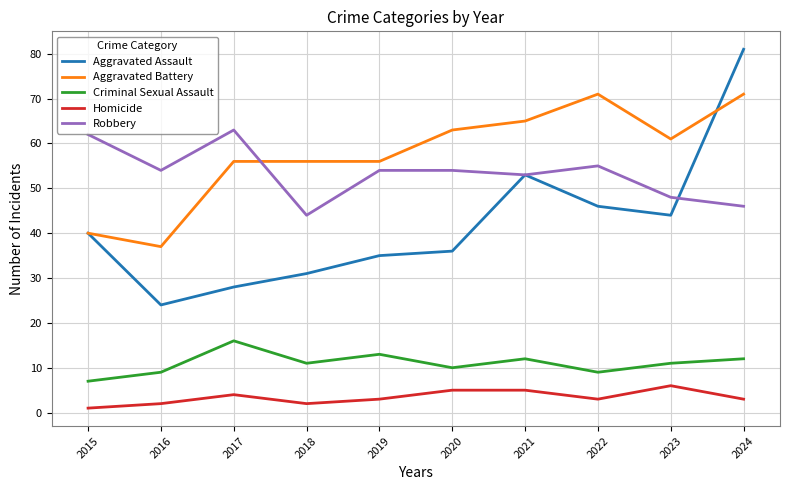

Is the value of Homicide at 2017 greater than the value of Aggravated Battery at 2022?

No